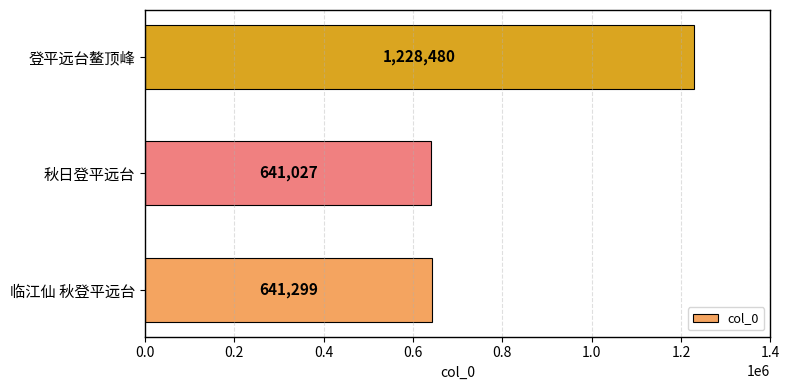

List the labels in order of value, largest first.

登平远台鳌顶峰, 临江仙 秋登平远台, 秋日登平远台